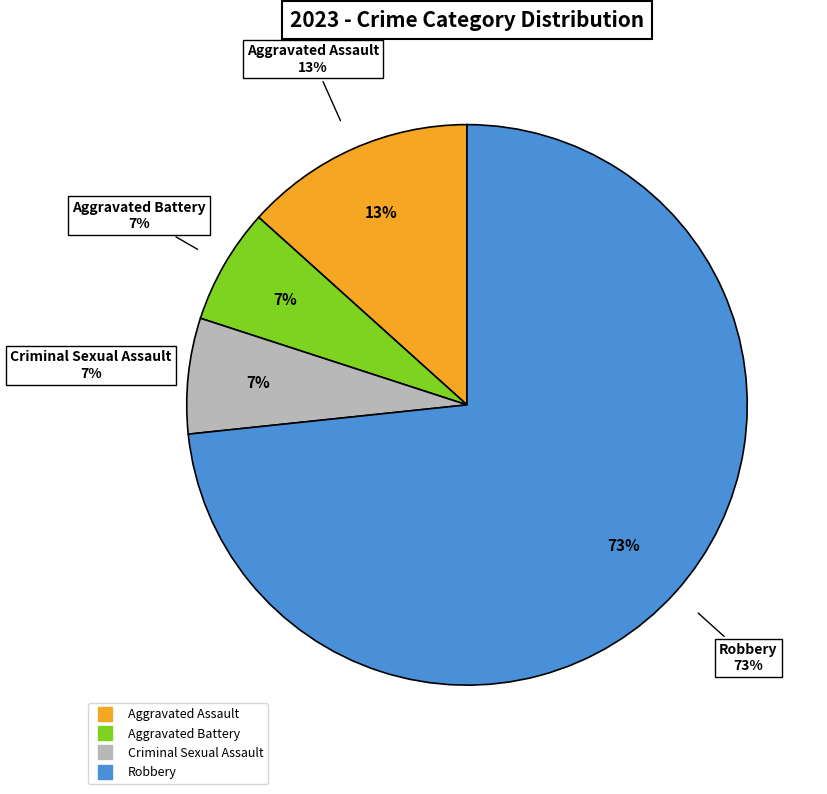

Rank the categories by value from highest to lowest.

Robbery, Aggravated Assault, Aggravated Battery, Criminal Sexual Assault